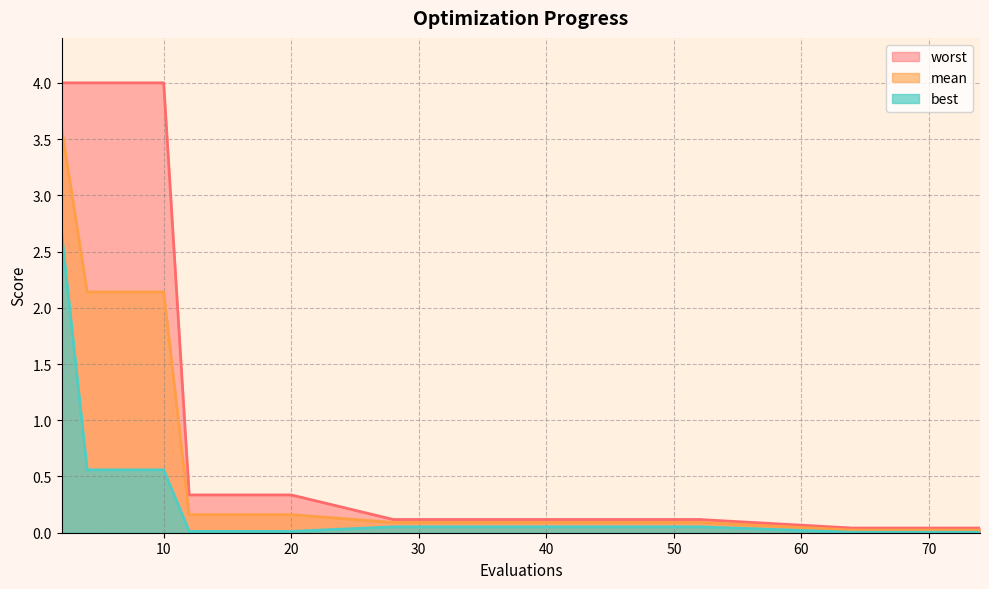

How many lines are shown in the chart?

3